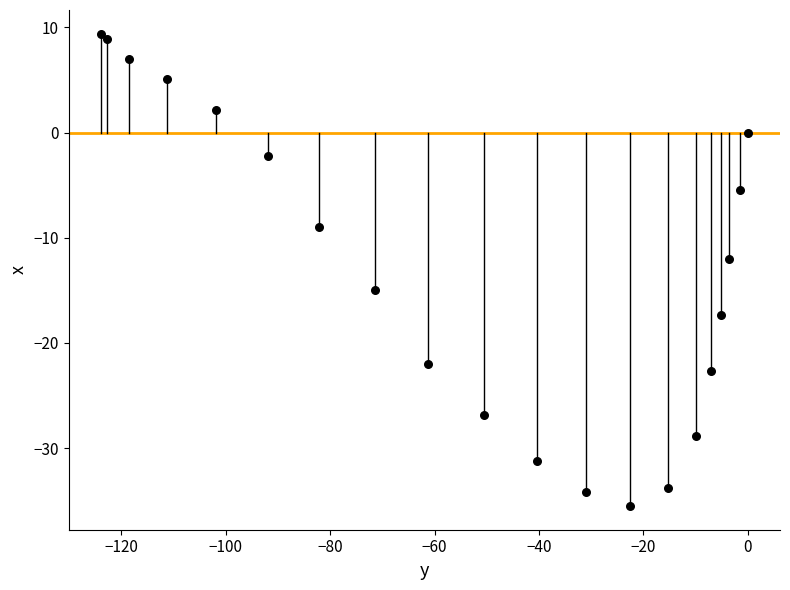

What is the range of X values (max minus min)?

123.9